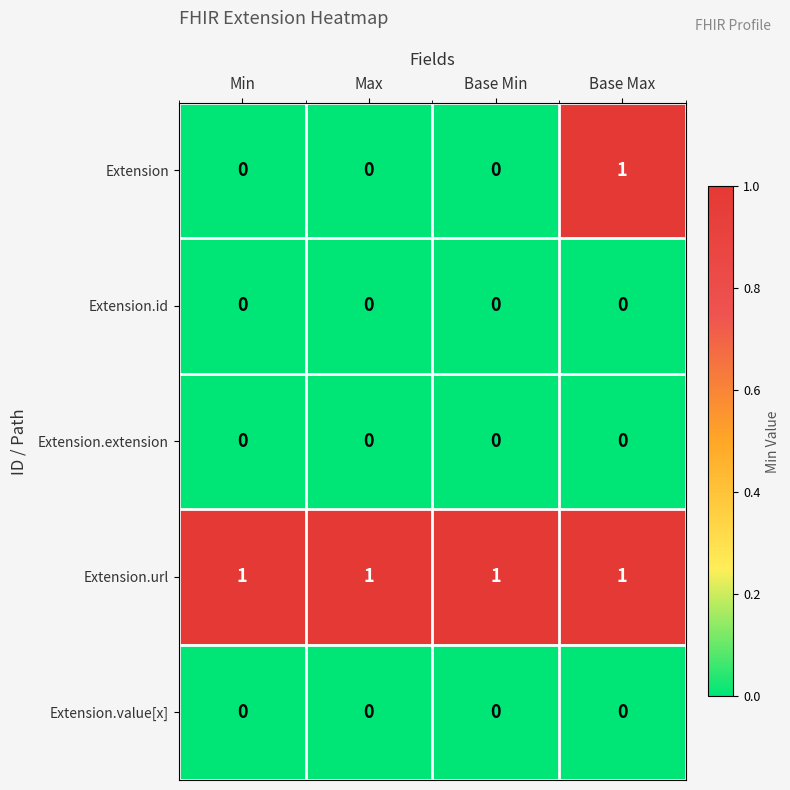

Reading right to left, list all the values displayed in this chart.

Extension: Base Max=1	Base Min=0	Max=0	Min=0
Extension.id: Base Max=0	Base Min=0	Max=0	Min=0
Extension.extension: Base Max=0	Base Min=0	Max=0	Min=0
Extension.url: Base Max=1	Base Min=1	Max=1	Min=1
Extension.value[x]: Base Max=0	Base Min=0	Max=0	Min=0